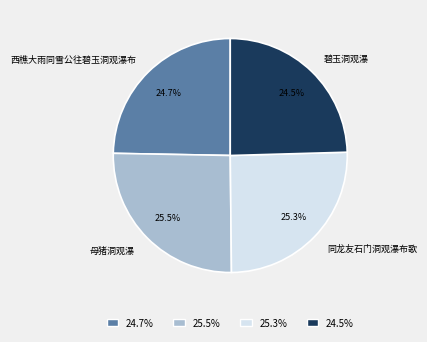

What percentage do 西樵大雨同雪公往碧玉洞观瀑布 and 母猪洞观瀑 together represent?

50.2%